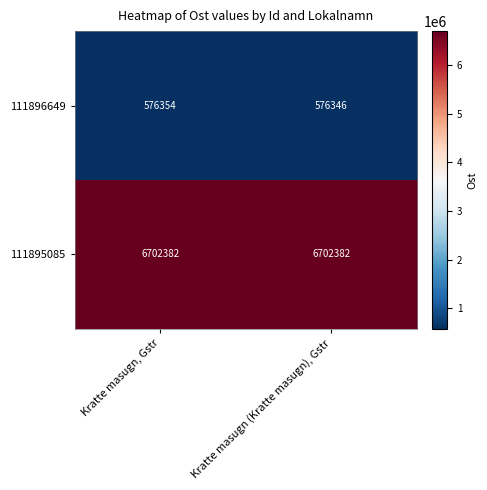

List the series in order of their peak value, highest first.

111895085, 111896649